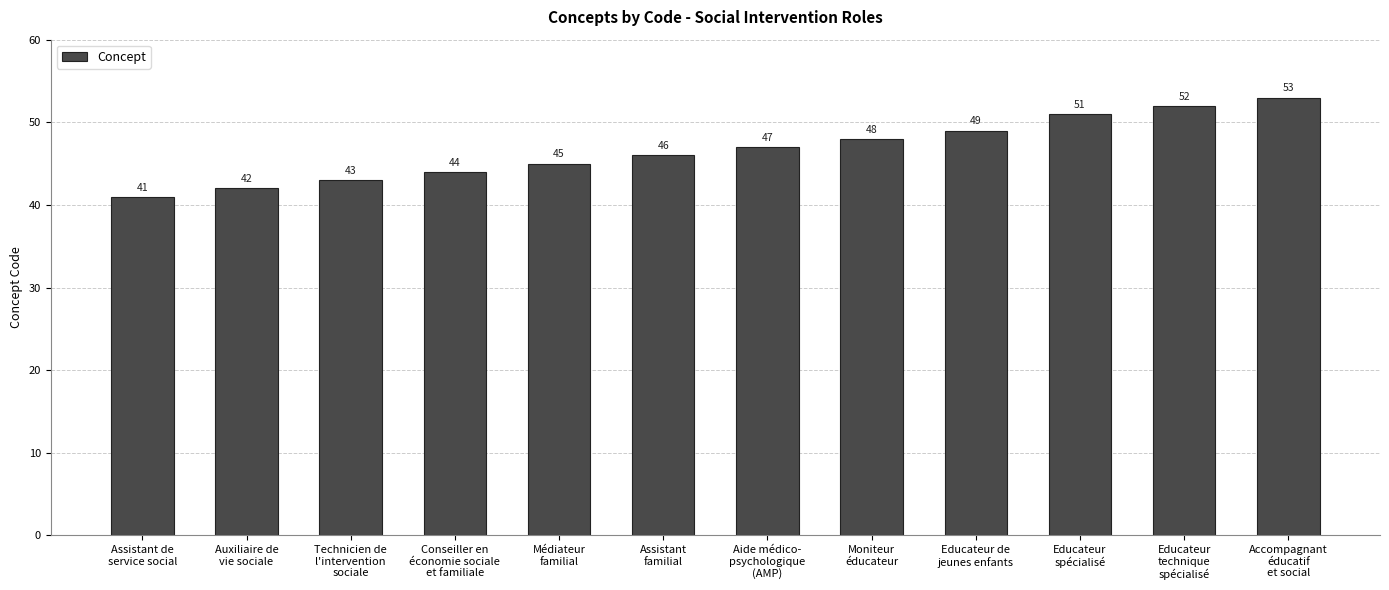

Which category has the lowest value across all series?

Assistant de
service social